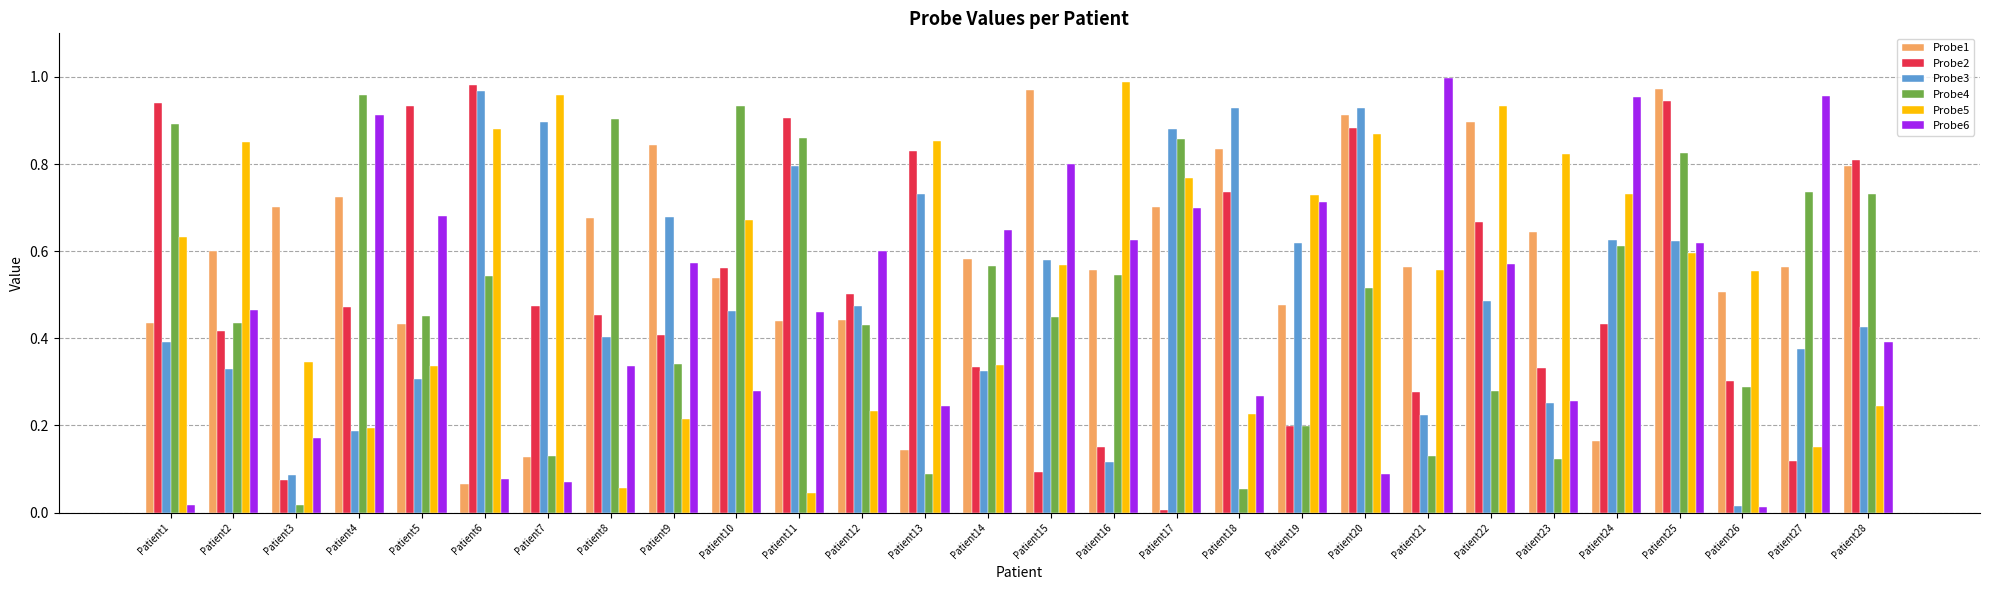

How many bars are there in total?

168